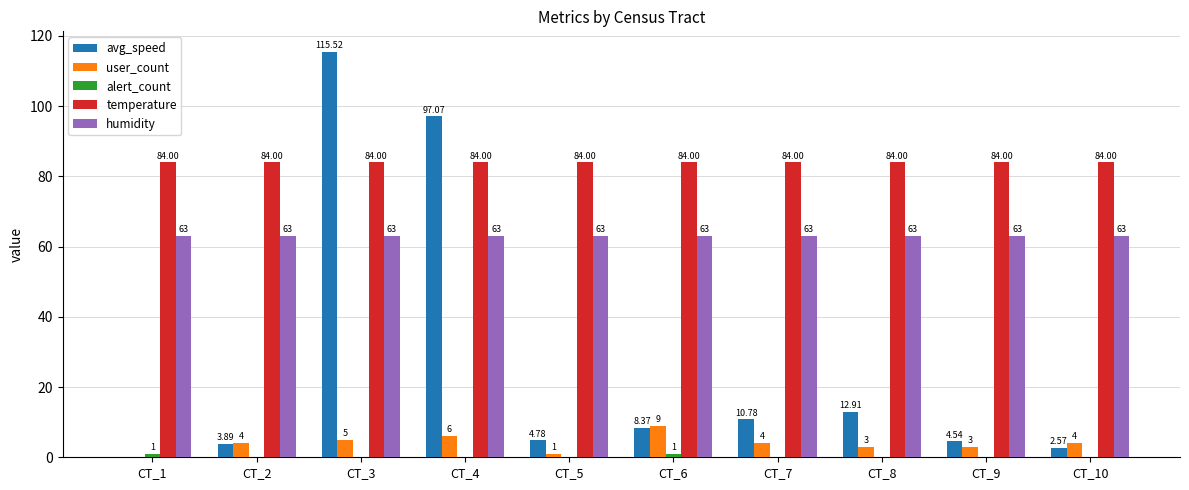

Between CT_3 and CT_7, which series saw the biggest shift?

avg_speed